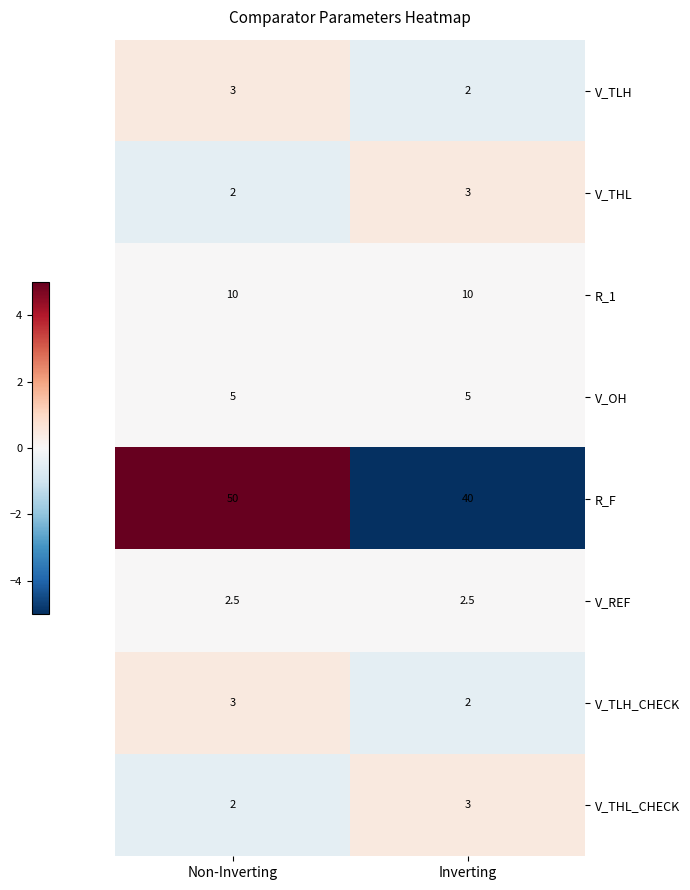

Reading left to right, extract all data points from this chart.

V_TLH: 3.0	2.0
V_THL: 2.0	3.0
R_1: 10.0	10.0
V_OH: 5.0	5.0
R_F: 50.0	40.0
V_REF: 2.5	2.5
V_TLH_CHECK: 3.0	2.0
V_THL_CHECK: 2.0	3.0